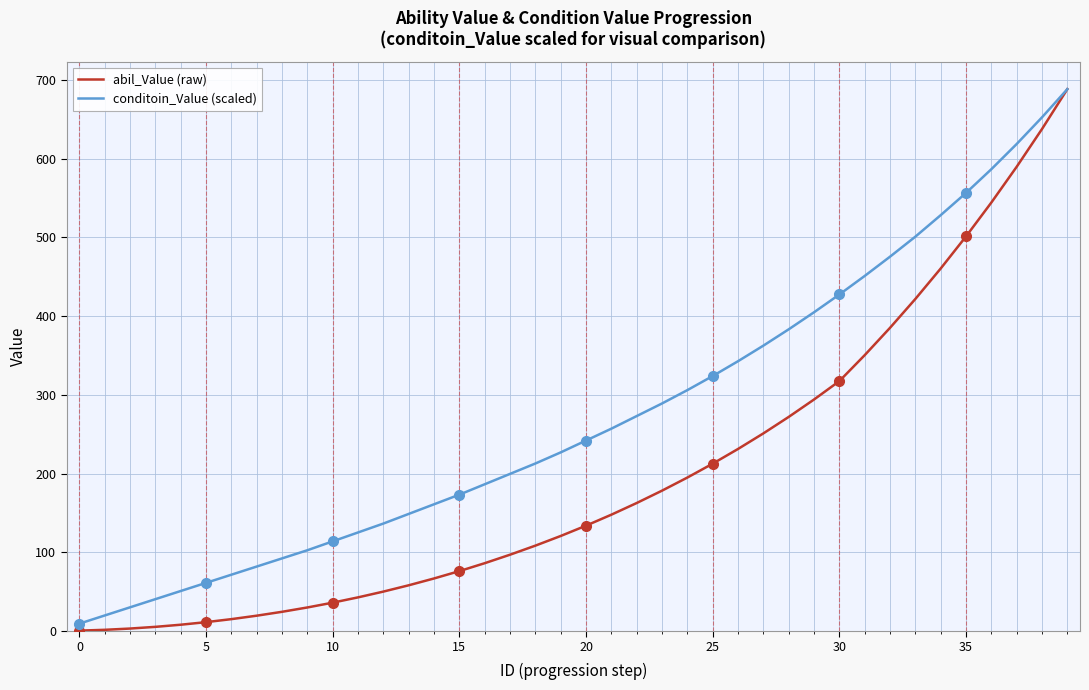

List the series in order of their overall mean, highest first.

conditoin_Value (scaled), abil_Value (raw)